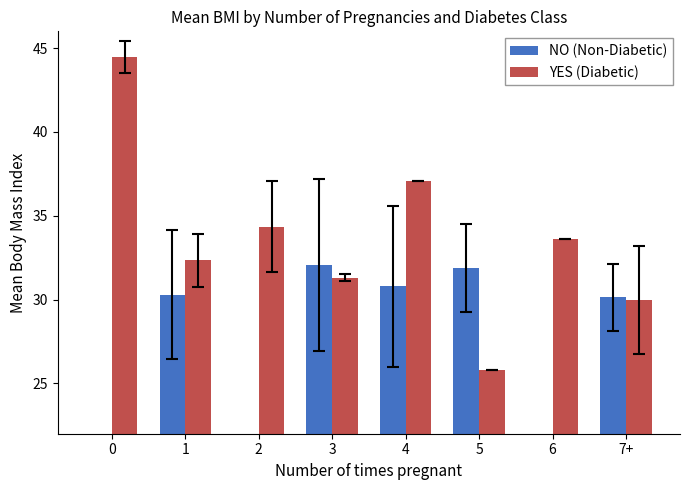

What is the sum of all NO (Non-Diabetic) values?

175.1